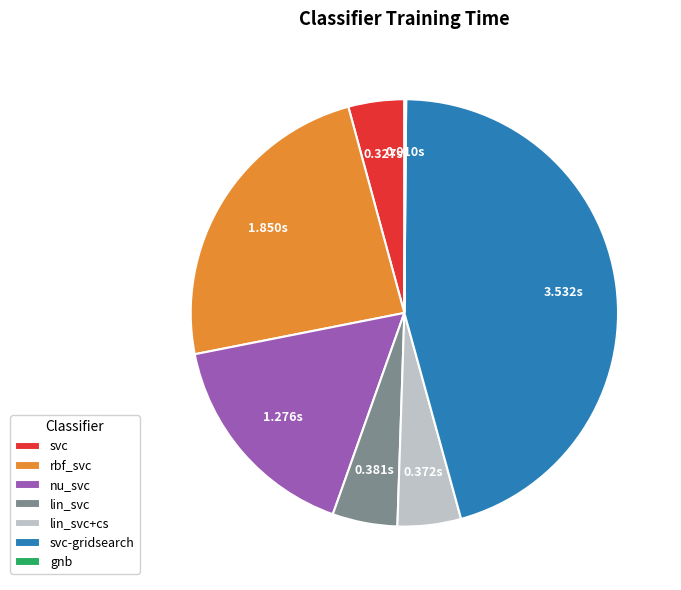

Does any single category account for the majority?

No